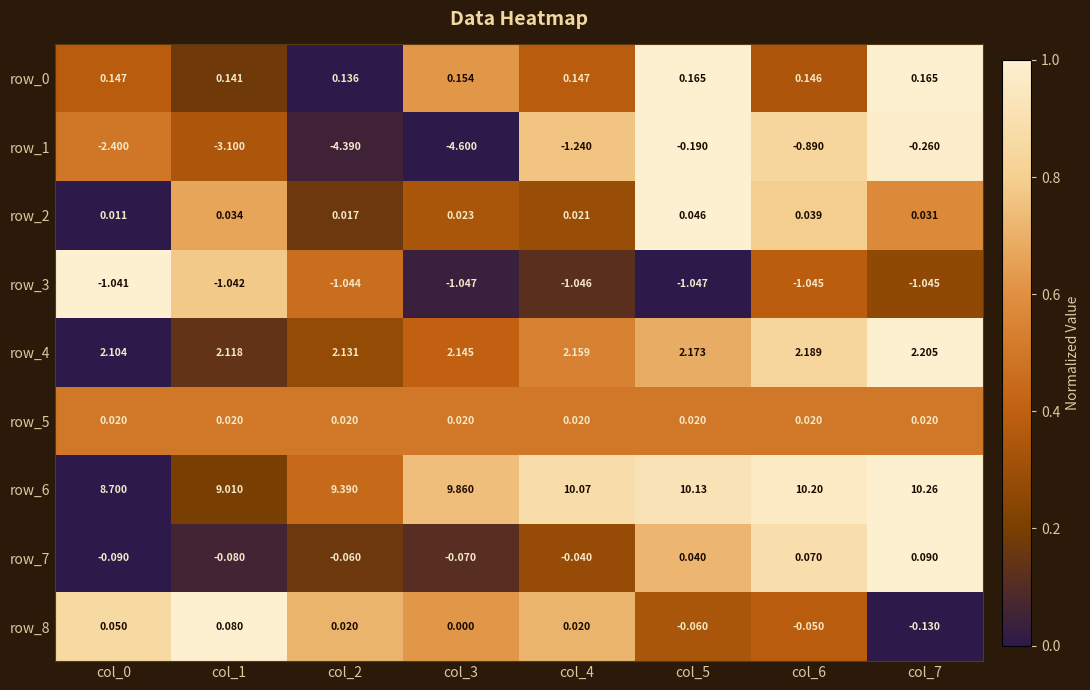

Is the value of row_8 at col_5 greater than the value of row_4 at col_4?

No